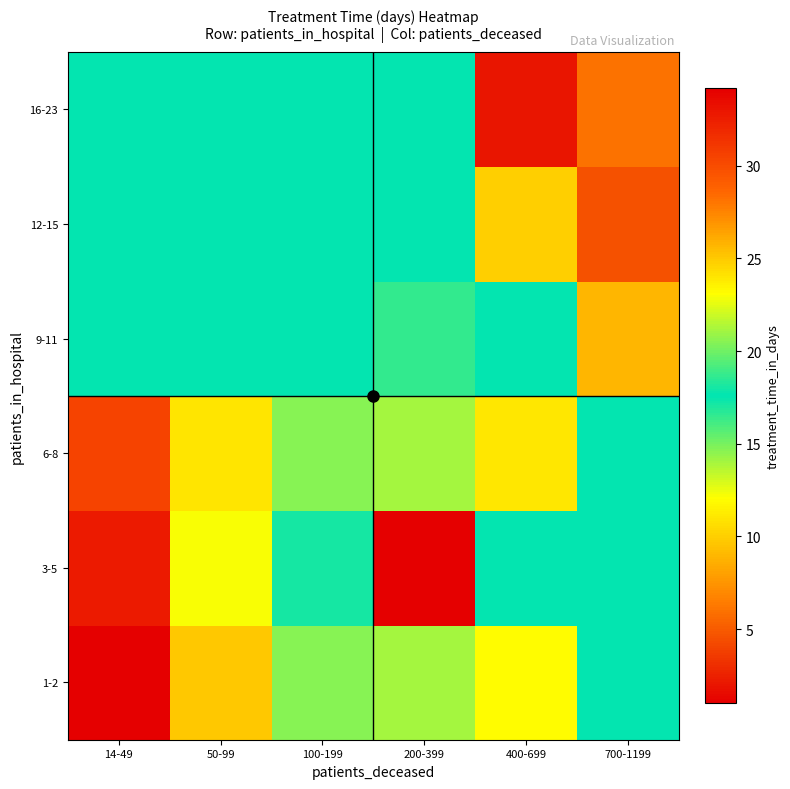

Reading right to left, extract all data points from this chart.

1-2: 700-1199=17.6	400-699=12.0	200-399=14.0	100-199=20.5	50-99=25.0	14-49=34.2
3-5: 700-1199=17.6	400-699=17.6	200-399=1.0	100-199=18.0	50-99=23.0	14-49=32.7
6-8: 700-1199=17.6	400-699=11.0	200-399=14.0	100-199=20.5	50-99=24.0	14-49=30.5
9-11: 700-1199=9.0	400-699=17.6	200-399=16.5	100-199=17.6	50-99=17.6	14-49=17.6
12-15: 700-1199=4.5	400-699=10.0	200-399=17.6	100-199=17.6	50-99=17.6	14-49=17.6
16-23: 700-1199=6.0	400-699=2.0	200-399=17.6	100-199=17.6	50-99=17.6	14-49=17.6